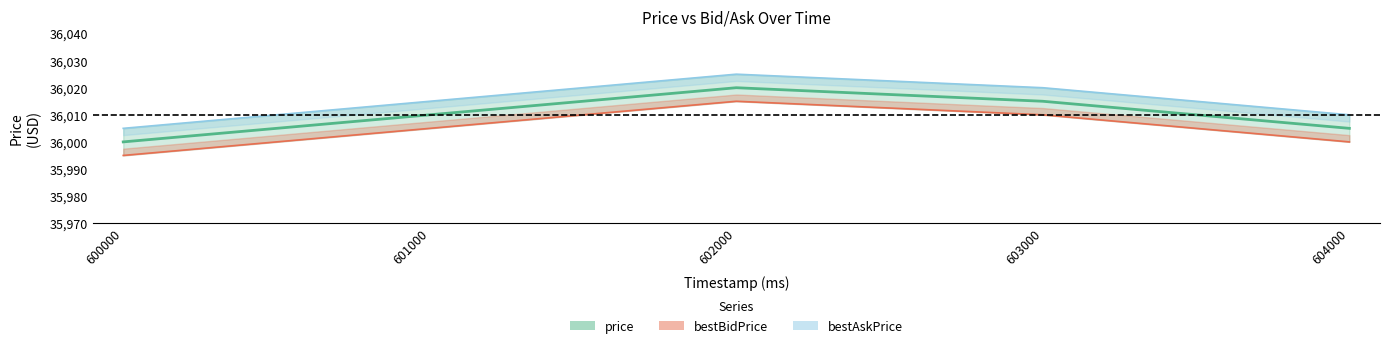

Read the value at 604000, to the nearest 10.

36000